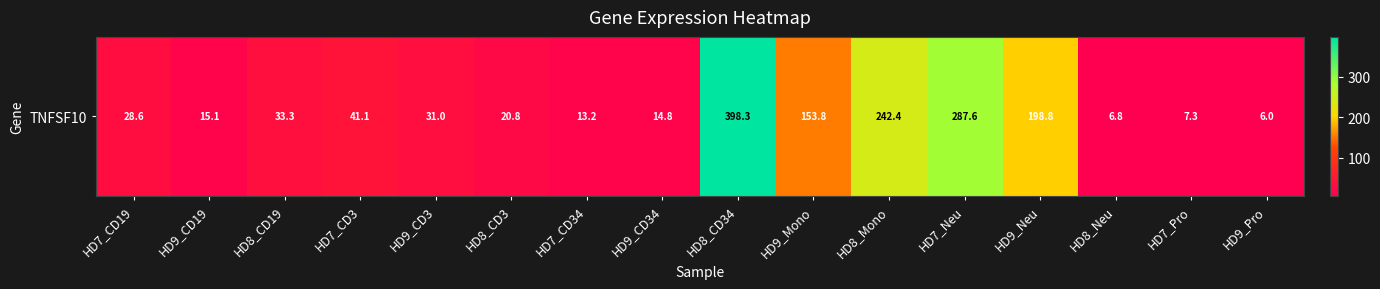

Between HD8_CD3 and HD7_CD34, which is larger?

HD8_CD3